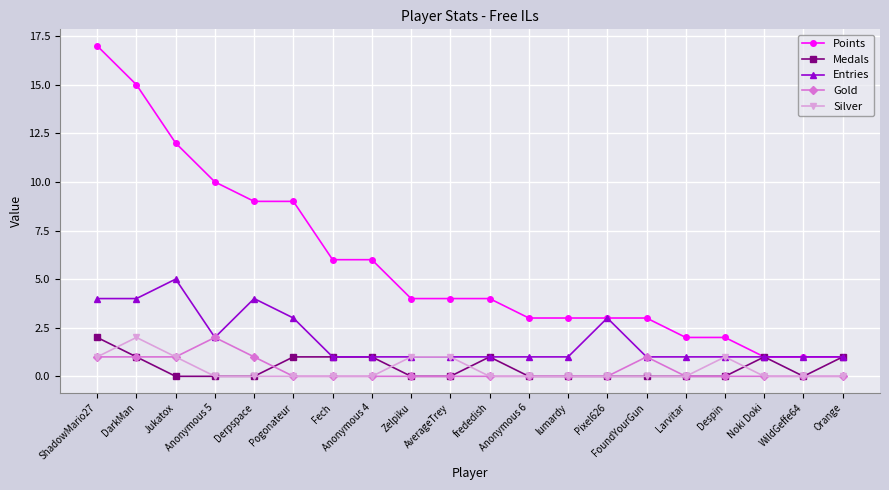

Reading right to left, list all the values displayed in this chart.

Points: Orange=1	WildGeffe64=1	Noki Doki=1	Despin=2	Larvitar=2	FoundYourGun=3	Pixel626=3	lumardy=3	Anonymous 6=3	frededish=4	AverageTrey=4	Zelpiku=4	Anonymous 4=6	Fech=6	Pogonateur=9	Derpspace=9	Anonymous 5=10	Jukatox=12	DarkMan=15	ShadowMario27=17
Medals: Orange=1	WildGeffe64=0	Noki Doki=1	Despin=0	Larvitar=0	FoundYourGun=0	Pixel626=0	lumardy=0	Anonymous 6=0	frededish=1	AverageTrey=0	Zelpiku=0	Anonymous 4=1	Fech=1	Pogonateur=1	Derpspace=0	Anonymous 5=0	Jukatox=0	DarkMan=1	ShadowMario27=2
Entries: Orange=1	WildGeffe64=1	Noki Doki=1	Despin=1	Larvitar=1	FoundYourGun=1	Pixel626=3	lumardy=1	Anonymous 6=1	frededish=1	AverageTrey=1	Zelpiku=1	Anonymous 4=1	Fech=1	Pogonateur=3	Derpspace=4	Anonymous 5=2	Jukatox=5	DarkMan=4	ShadowMario27=4
Gold: Orange=0	WildGeffe64=0	Noki Doki=0	Despin=0	Larvitar=0	FoundYourGun=1	Pixel626=0	lumardy=0	Anonymous 6=0	frededish=0	AverageTrey=0	Zelpiku=0	Anonymous 4=0	Fech=0	Pogonateur=0	Derpspace=1	Anonymous 5=2	Jukatox=1	DarkMan=1	ShadowMario27=1
Silver: Orange=0	WildGeffe64=0	Noki Doki=0	Despin=1	Larvitar=0	FoundYourGun=0	Pixel626=0	lumardy=0	Anonymous 6=0	frededish=0	AverageTrey=1	Zelpiku=1	Anonymous 4=0	Fech=0	Pogonateur=0	Derpspace=0	Anonymous 5=0	Jukatox=1	DarkMan=2	ShadowMario27=1